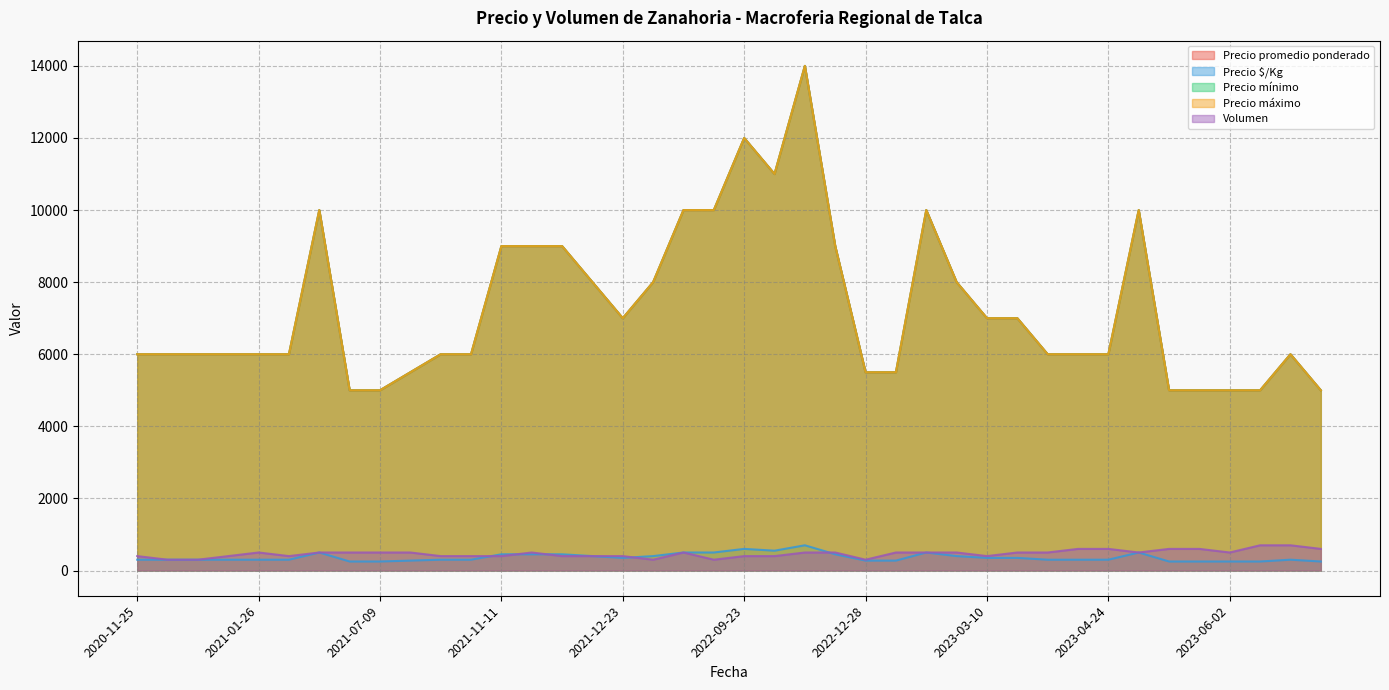

What is the difference between the maximum and minimum values in the Precio máximo series?

9000